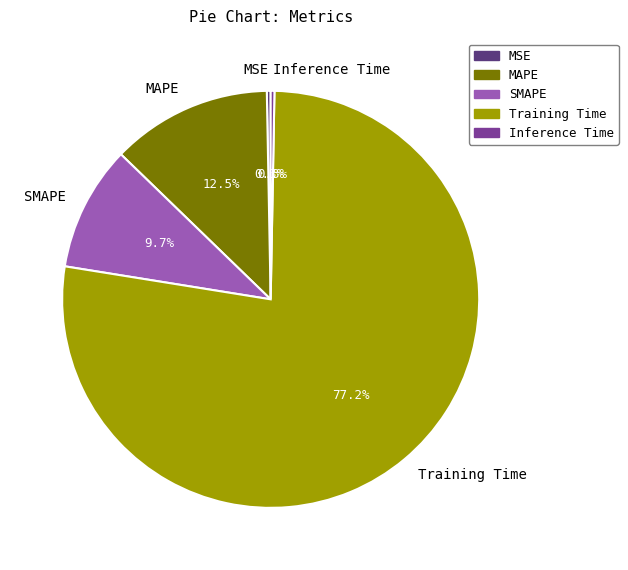

Which slice is the largest?

Training Time